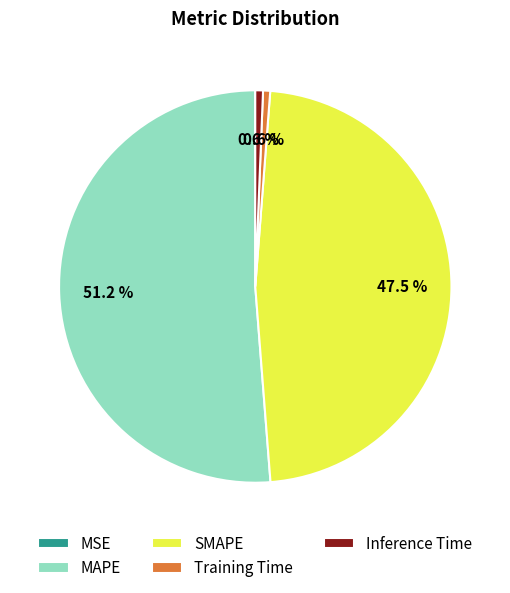

What percentage is NOT represented by Inference Time?

99.4%